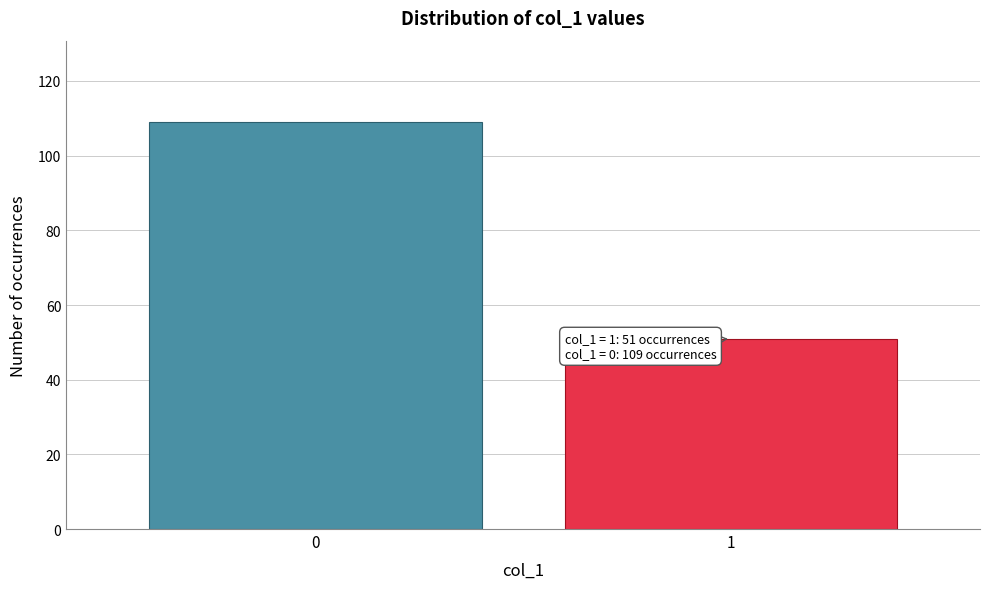

Reading left to right, what are all the values shown in this chart?

109	51